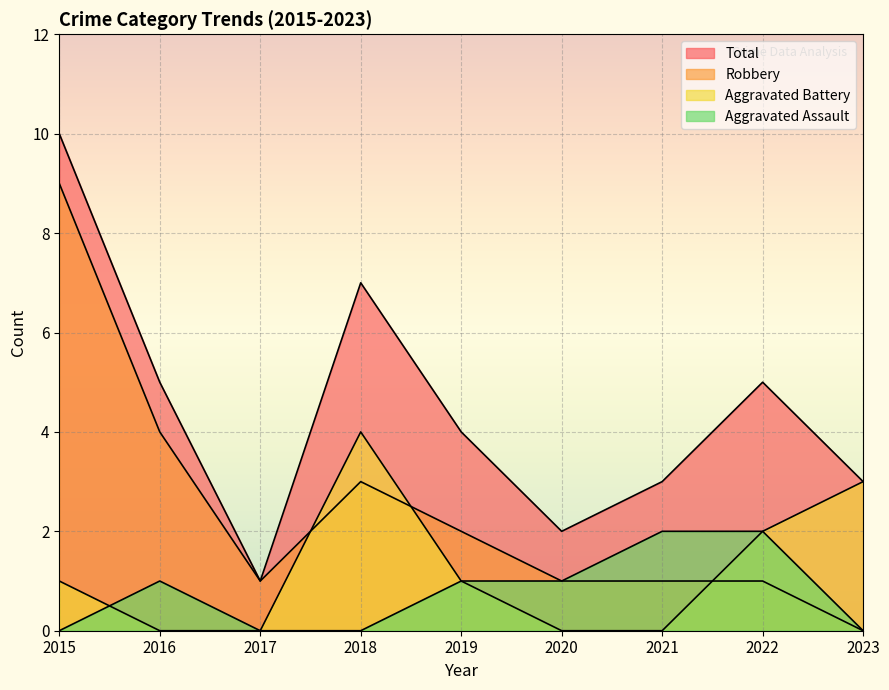

What are all the series names shown in the legend?

Aggravated Assault, Aggravated Battery, Robbery, Total